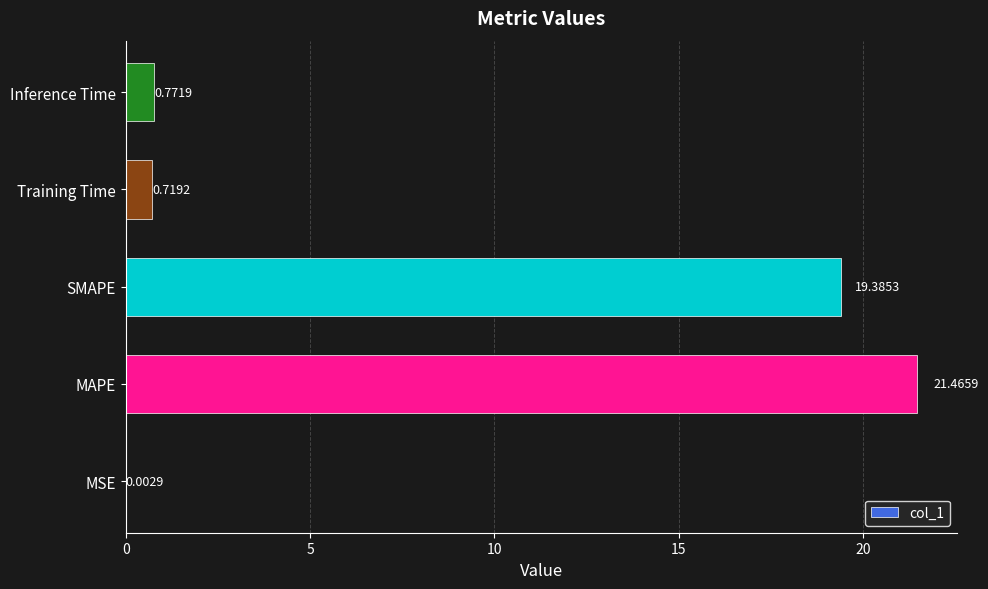

At which category does the chart reach its peak across all series?

MAPE